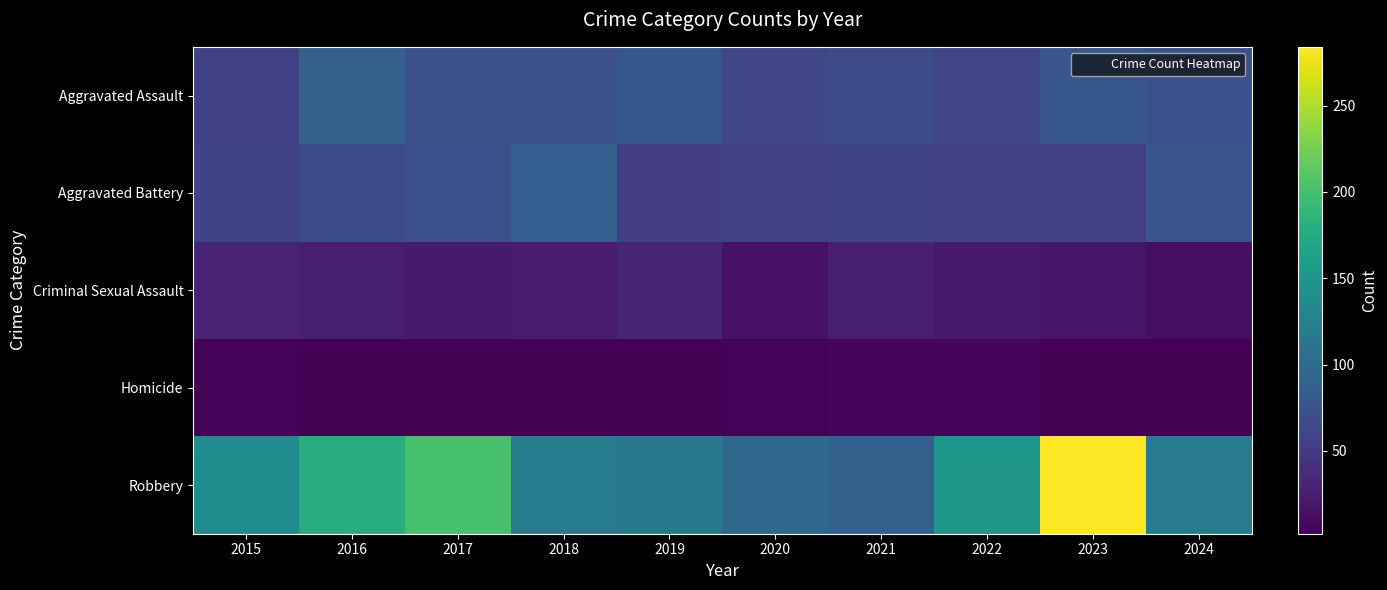

How many series are shown in this chart?

5